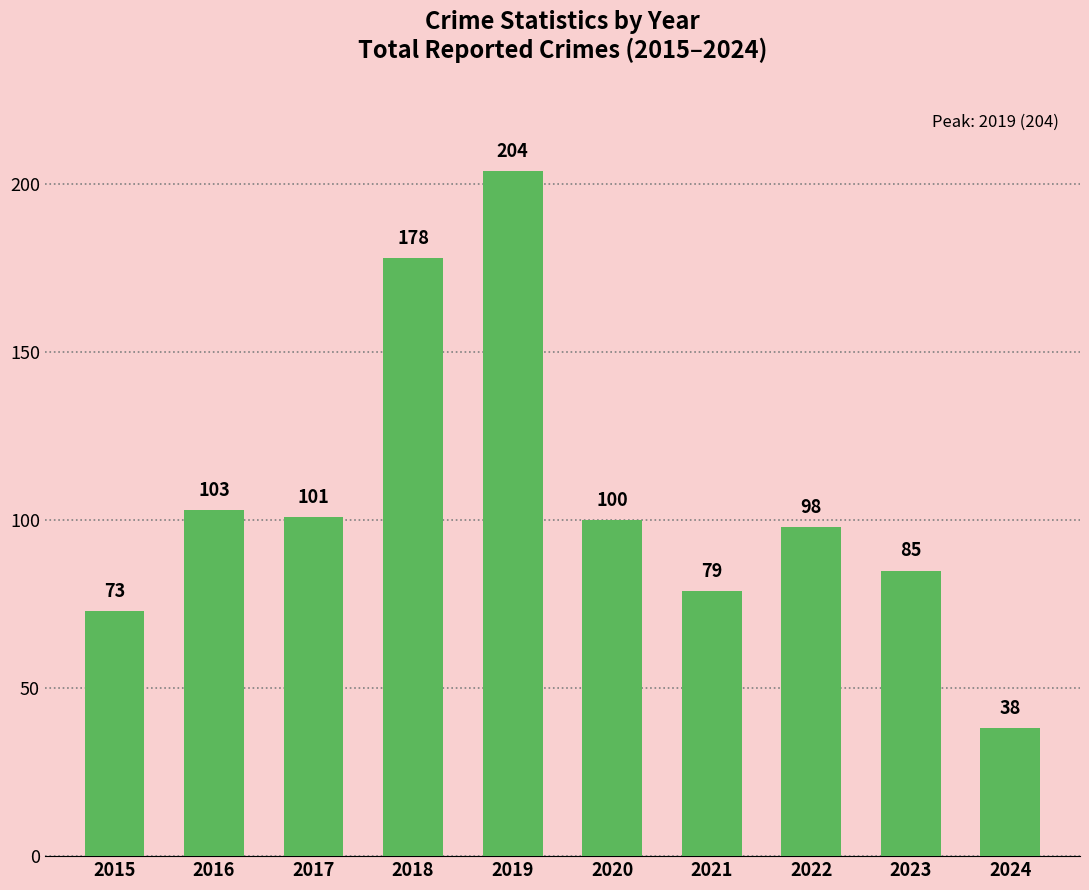

Reading left to right, list all the values displayed in this chart.

2015=73	2016=103	2017=101	2018=178	2019=204	2020=100	2021=79	2022=98	2023=85	2024=38